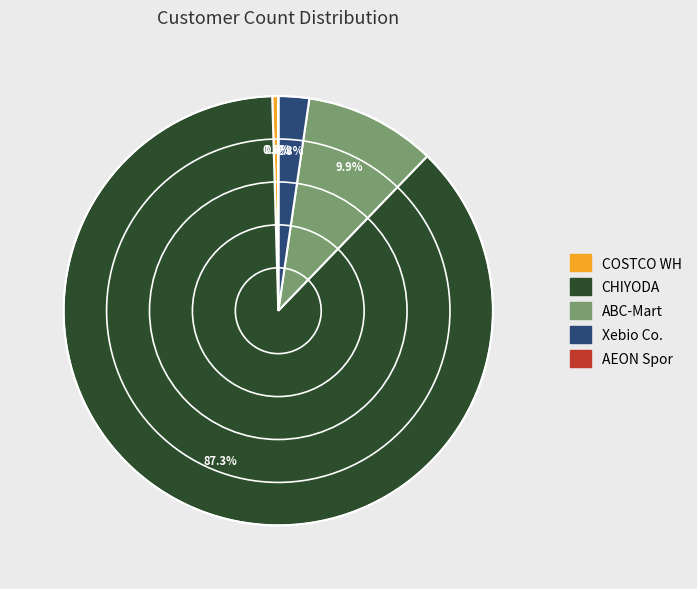

Which category has the biggest portion of the pie?

CHIYODA